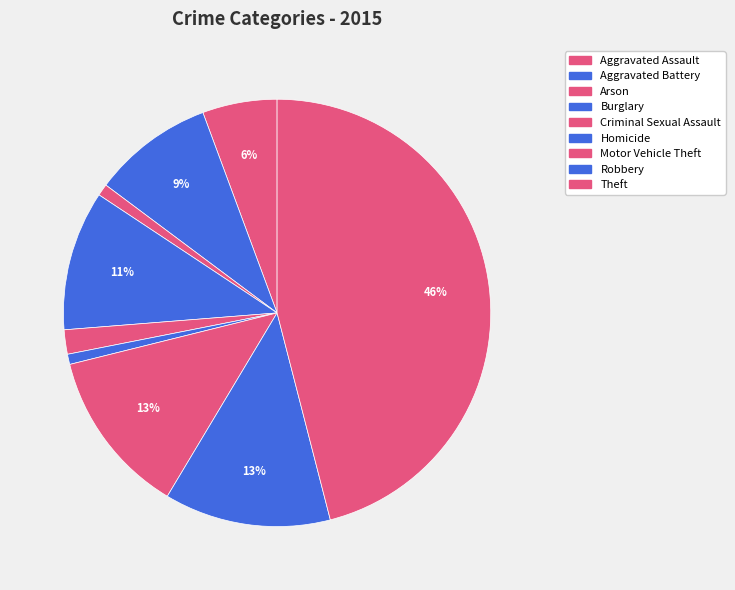

How many slices are in this pie chart?

9